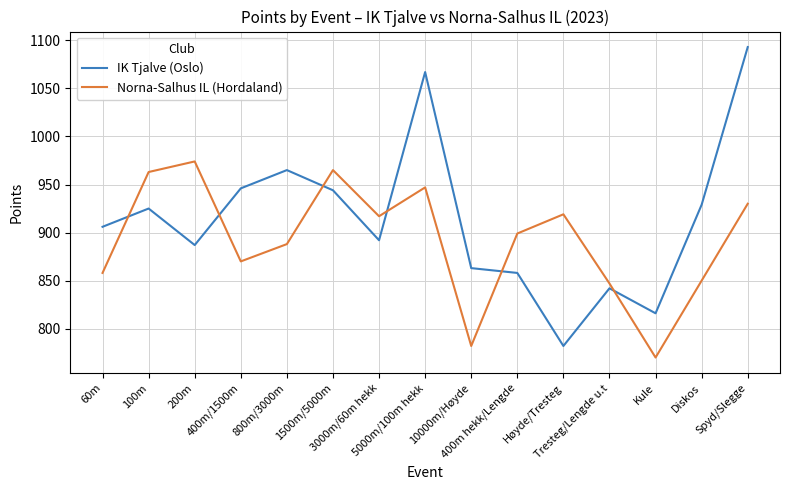

How many lines are shown in the chart?

2